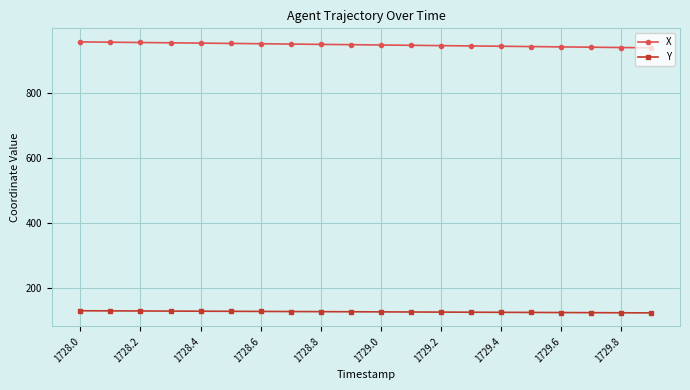

What is the greatest value displayed?

957.1